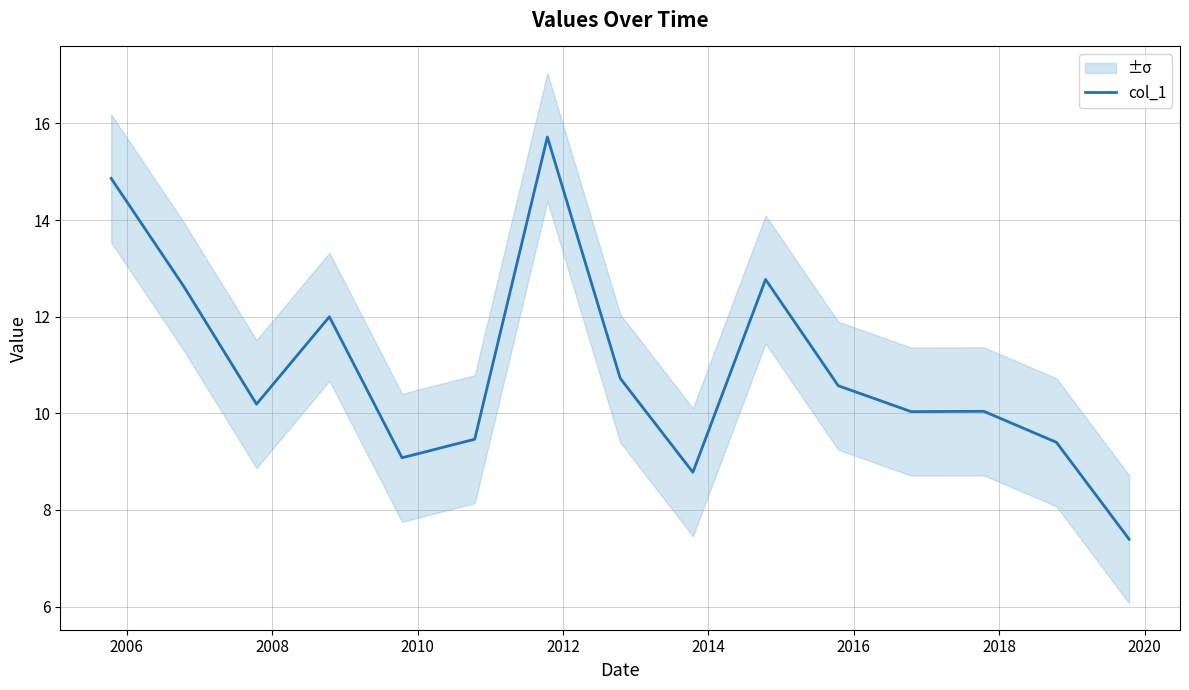

How many series are shown in this chart?

1